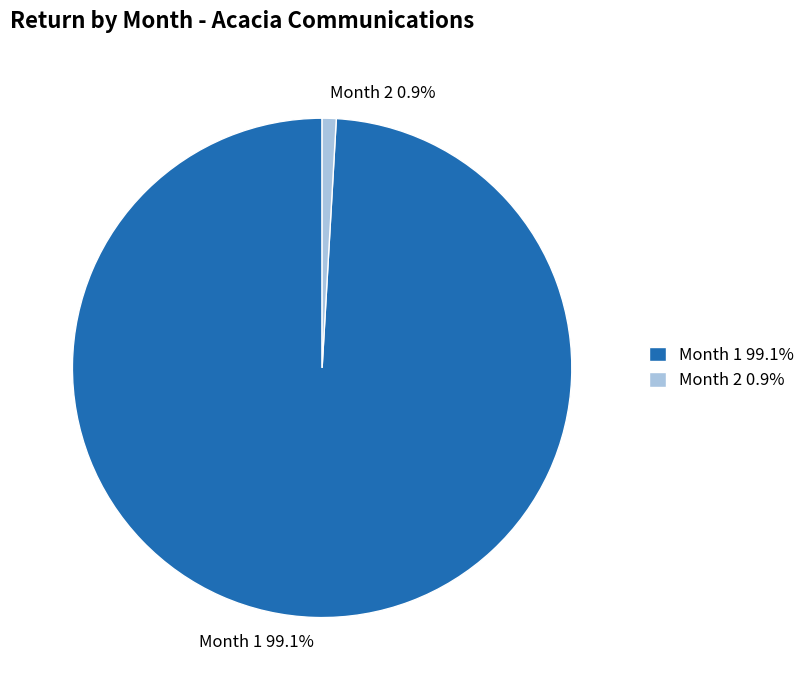

Is there any slice that represents more than half of the pie?

Yes